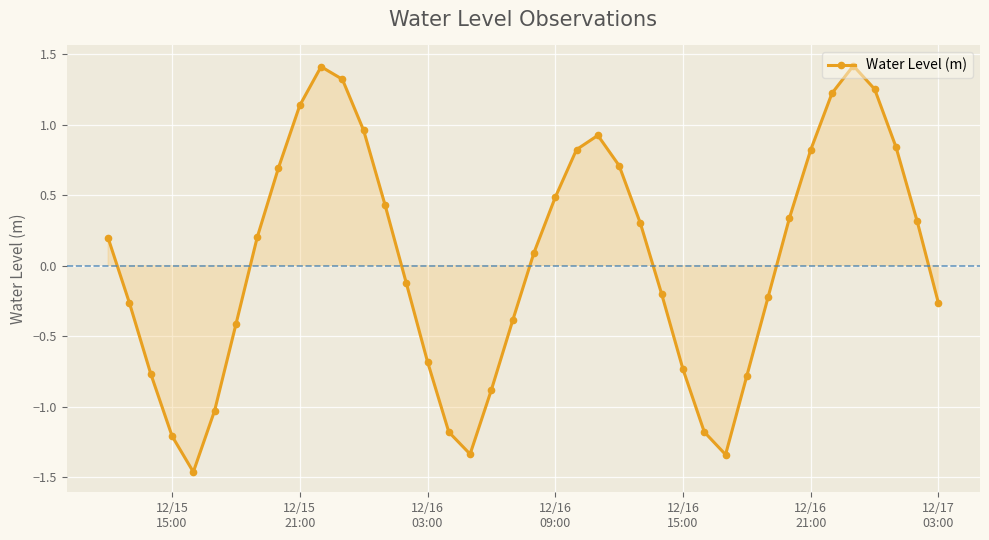

How many lines are shown in the chart?

1